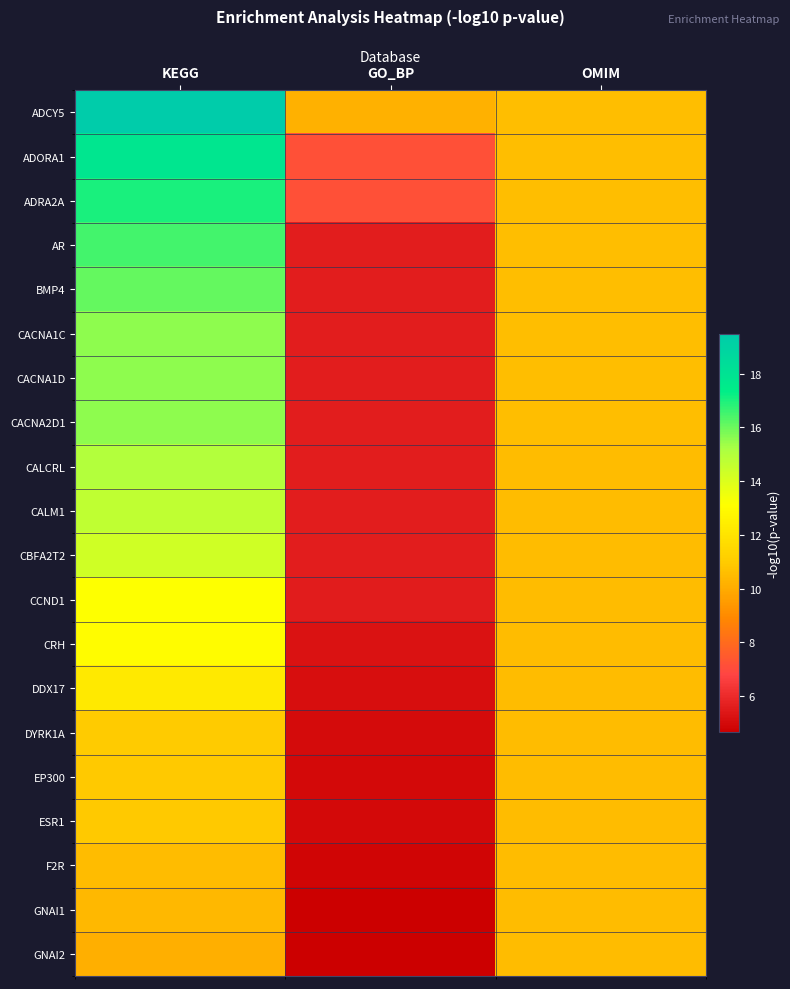

Count the number of categories in the chart.

3